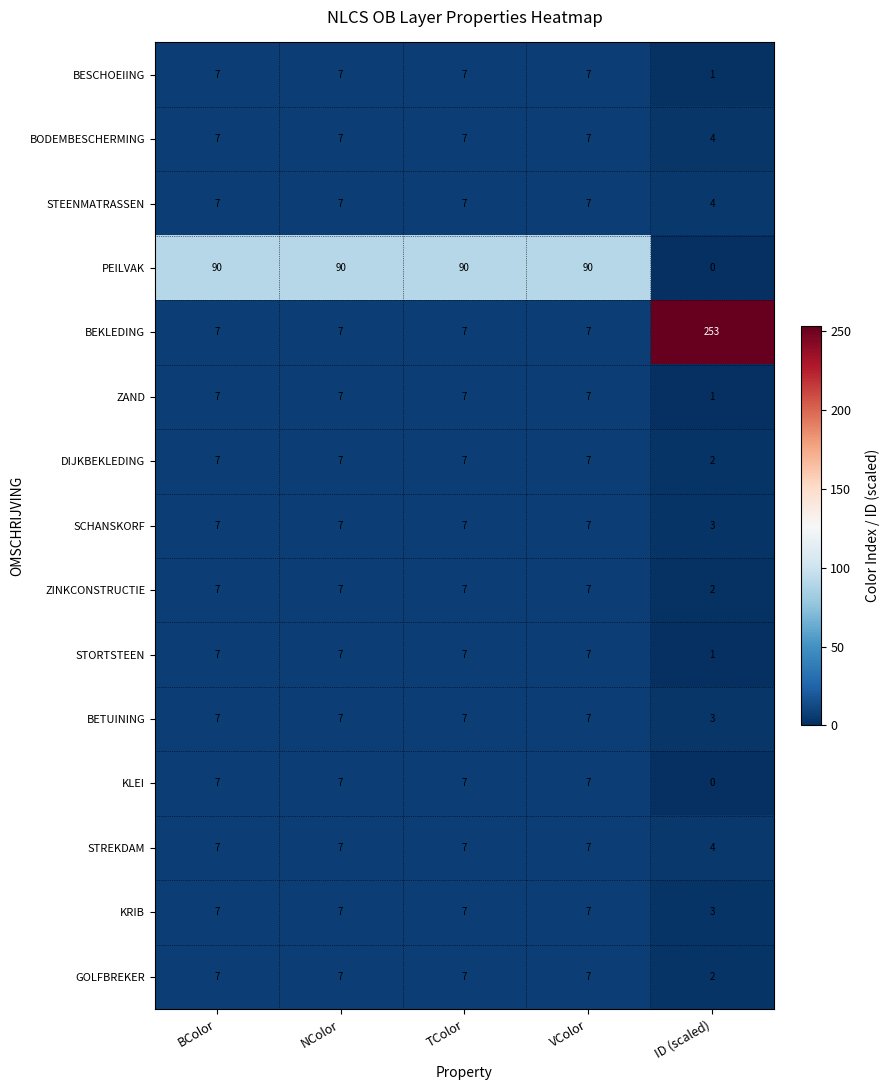

At how many categories does at least one series exceed 45?

5